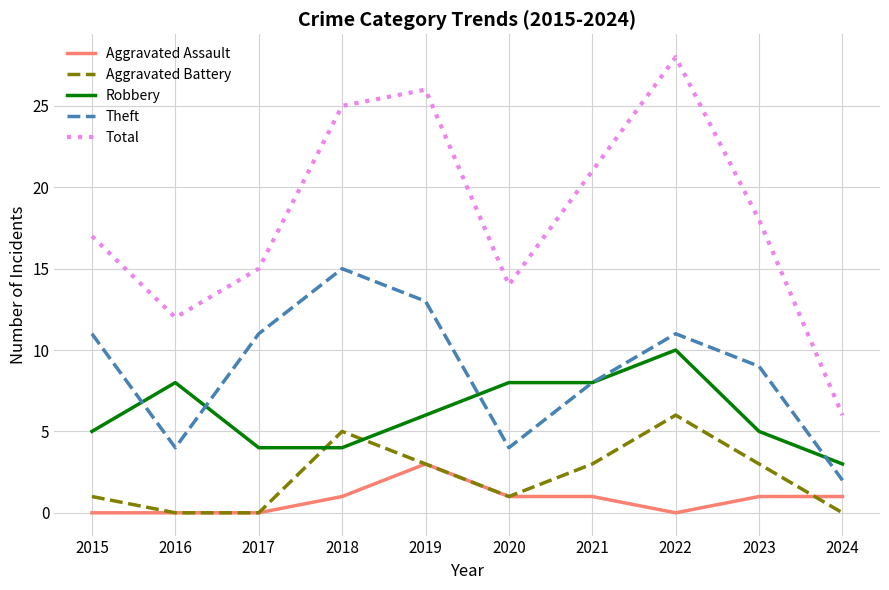

At which category does Total reach its first local valley?

2016